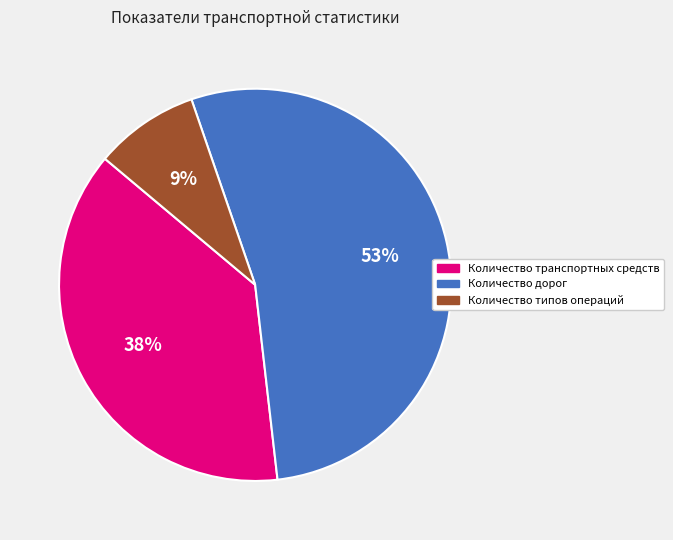

Is the sum of Количество дорог and Количество типов операций greater than half?

Yes